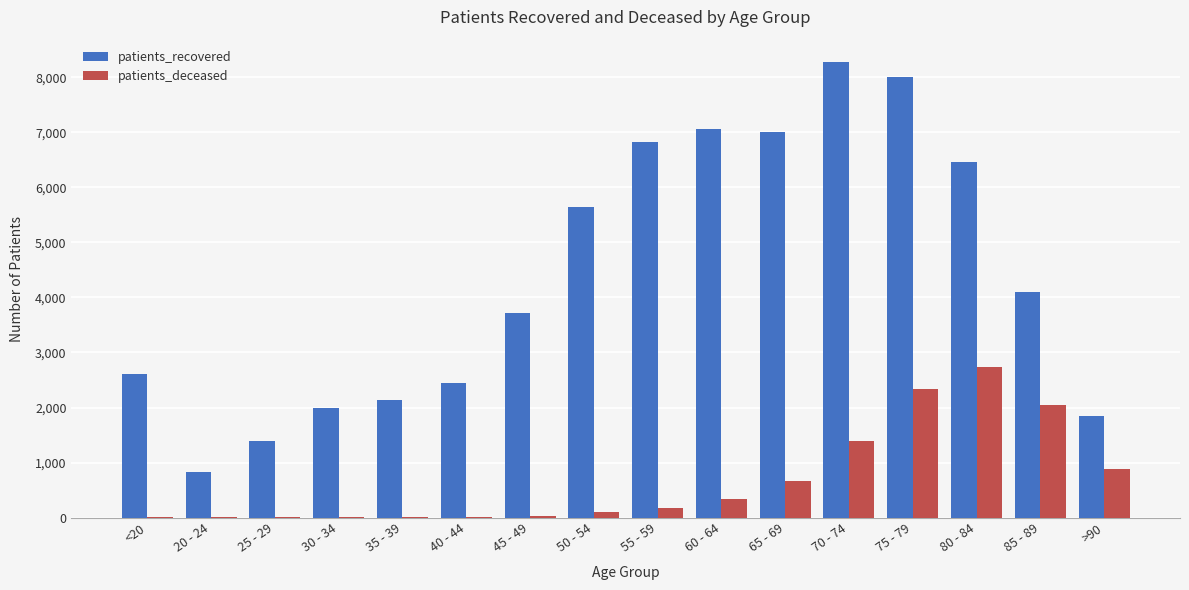

What are all the series names shown in the legend?

patients_recovered, patients_deceased